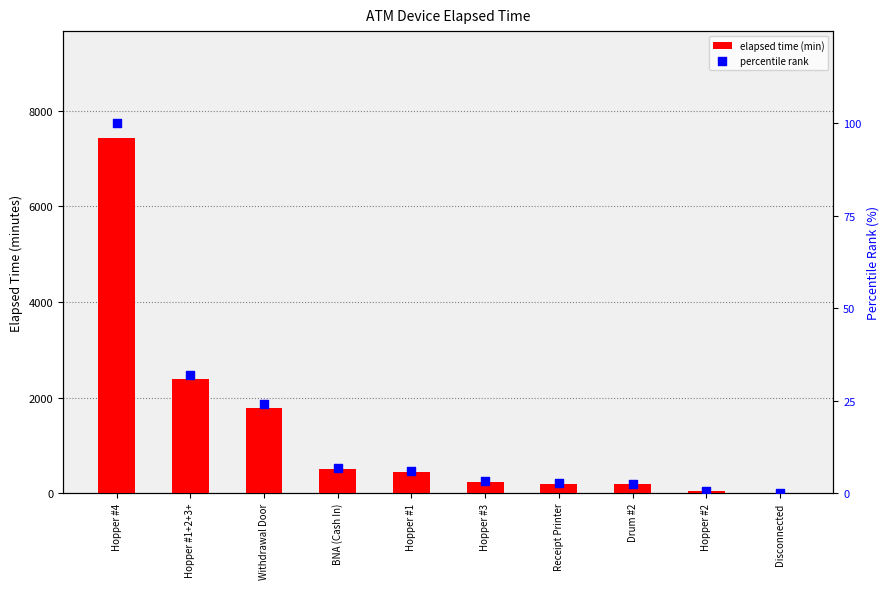

Which series reaches the minimum Y coordinate?

elapsed time (min)